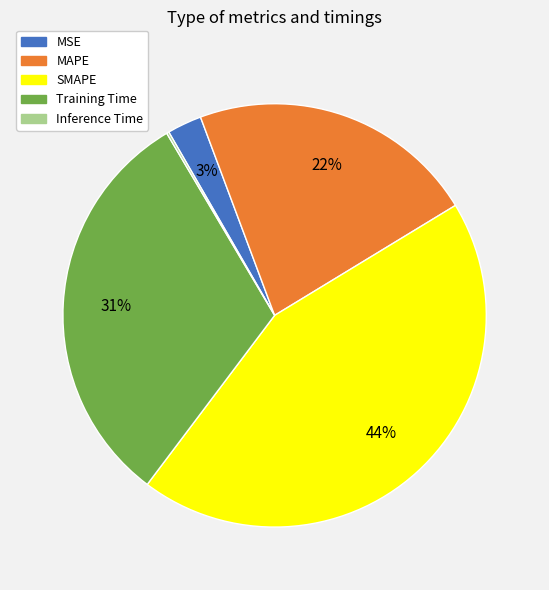

Which slice is the largest?

SMAPE